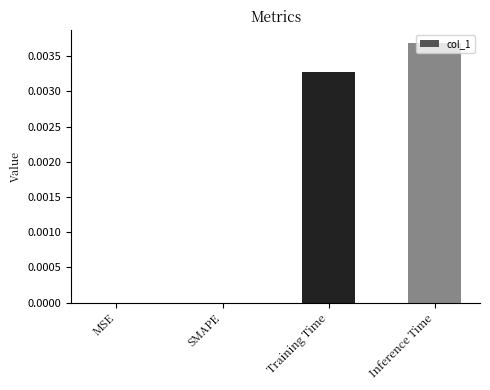

The chart shows a value of 0.0 at Inference Time. True or false?

True